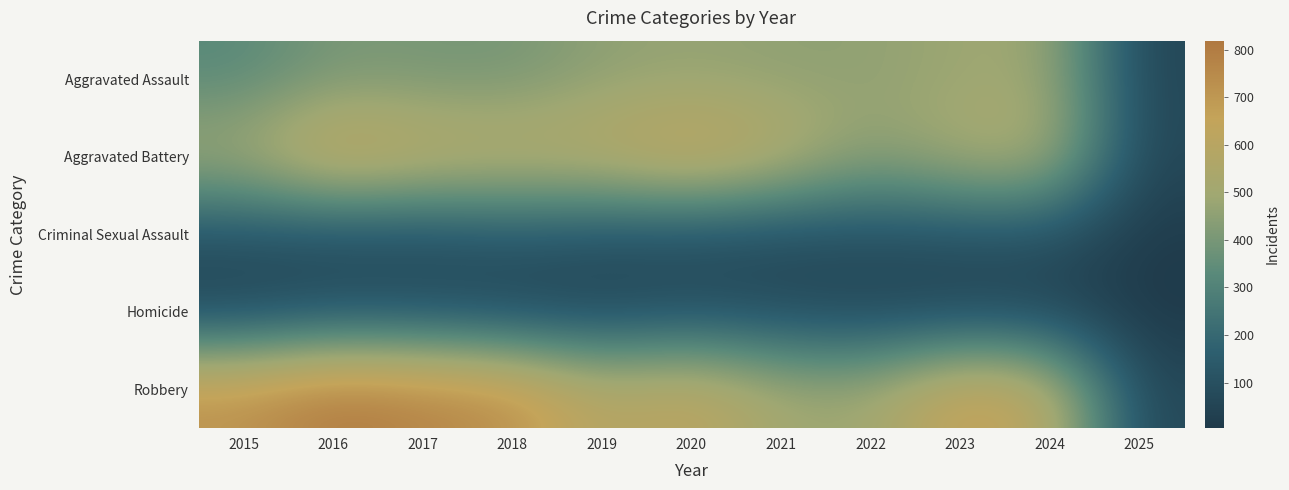

Which series has the largest range (max minus min)?

Robbery